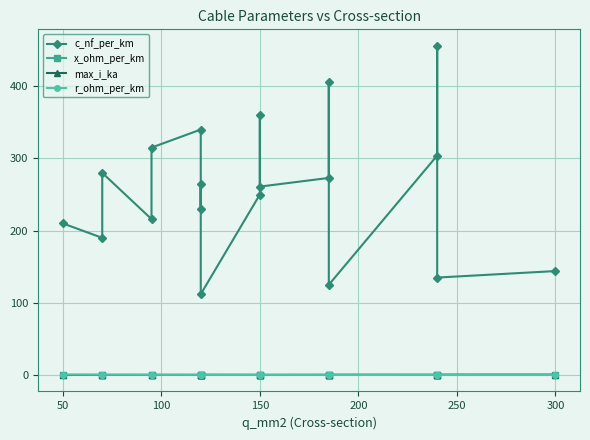

At how many categories does at least one series exceed 159?

15